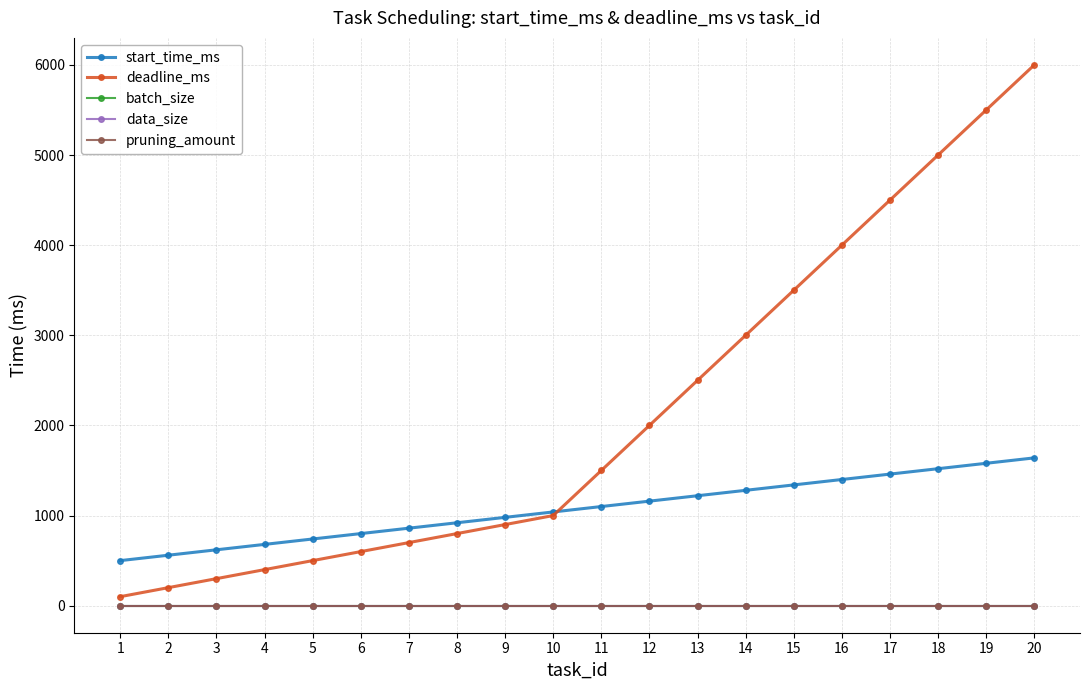

Which series has the largest range (max minus min)?

deadline_ms